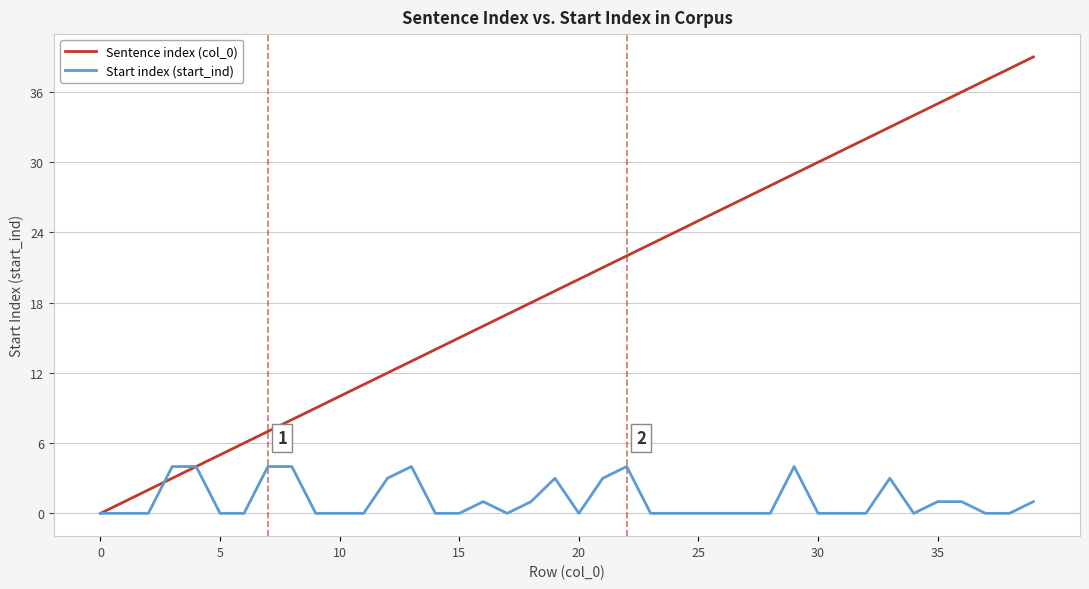

Which series has the widest spread of values?

Sentence index (col_0)